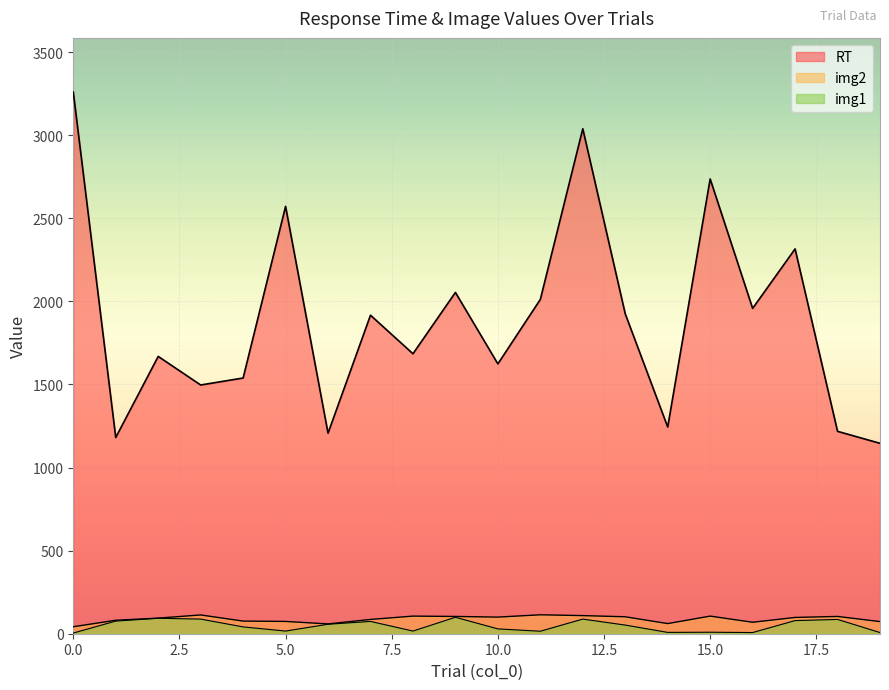

What is the spread (max minus min) of values at 13?

1873